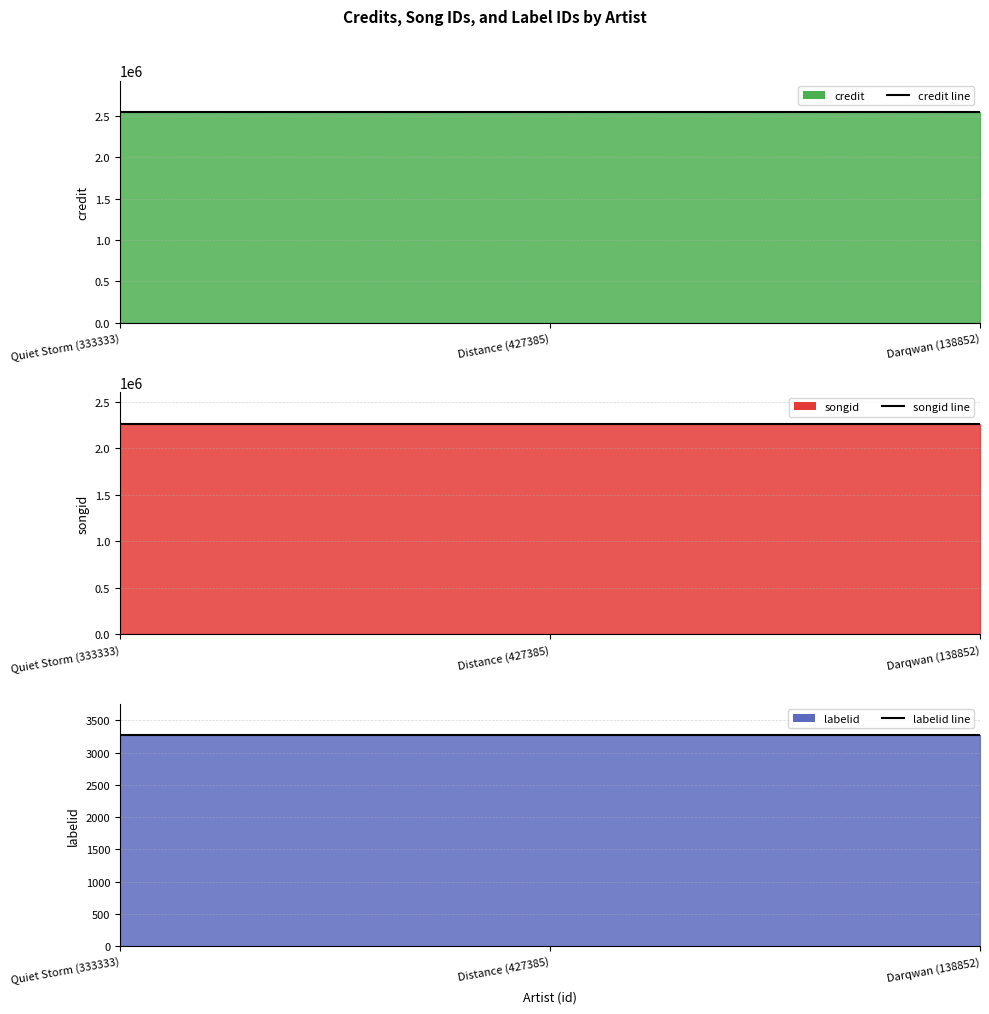

Between Distance (427385) and Quiet Storm (333333), which is larger?

Distance (427385)